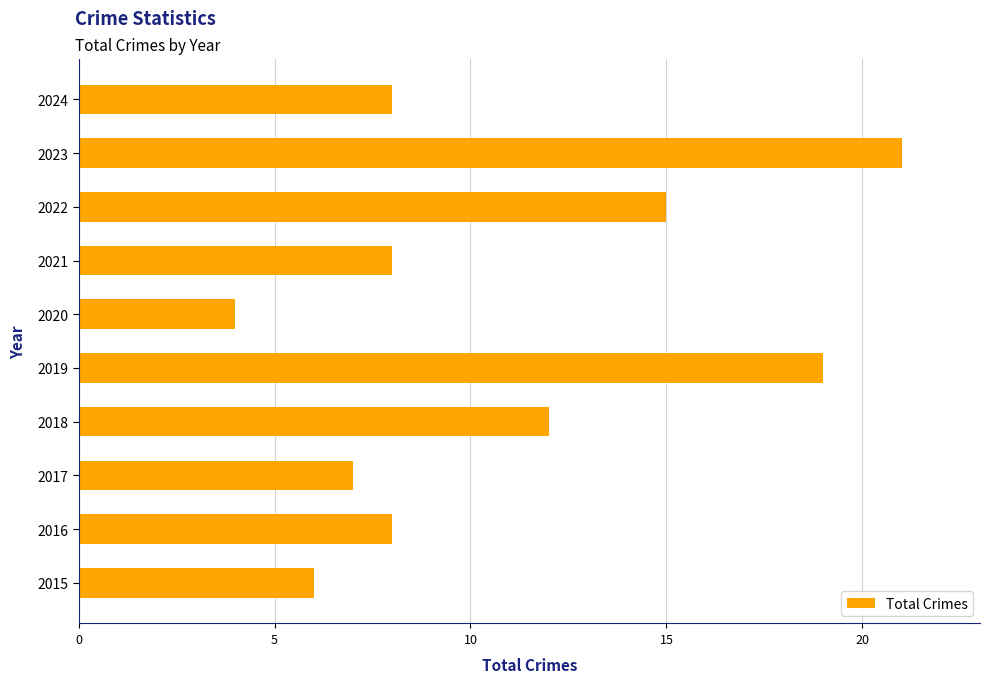

The value at 2022 is 15. True or false?

True